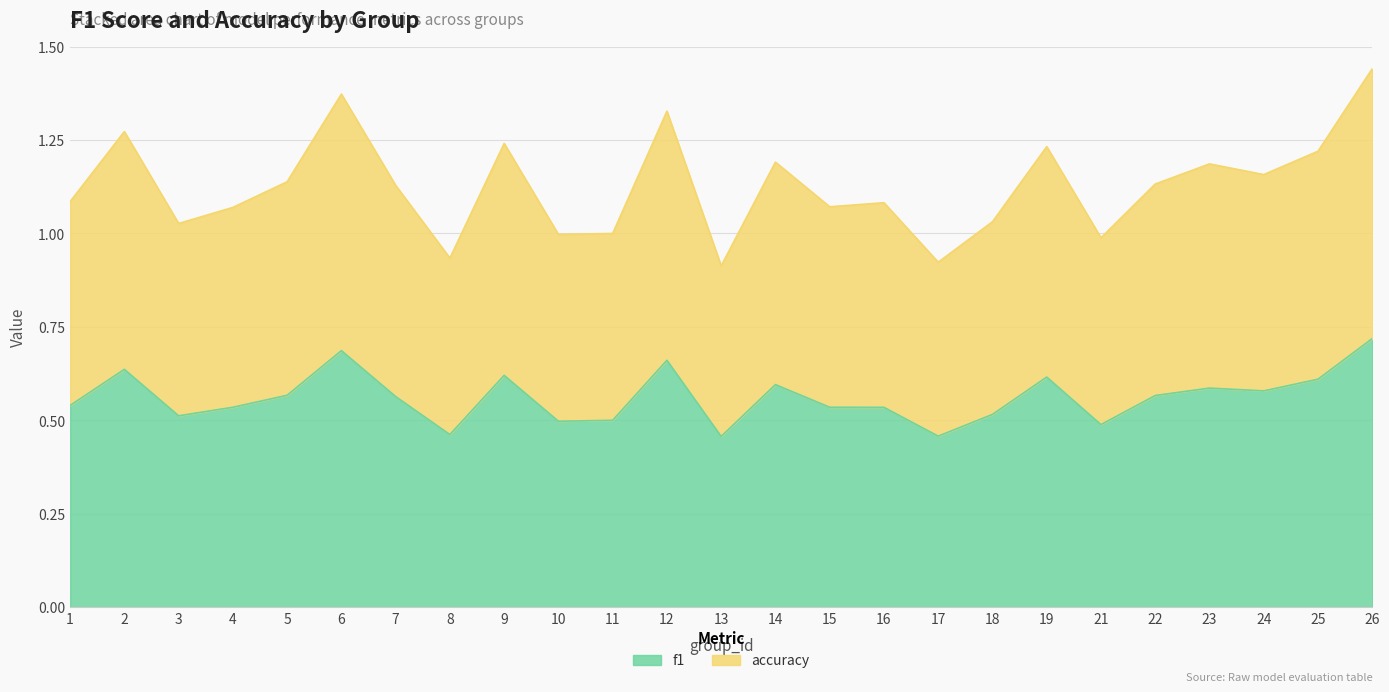

What is the difference between the accuracy values at 3 and 12?

0.3